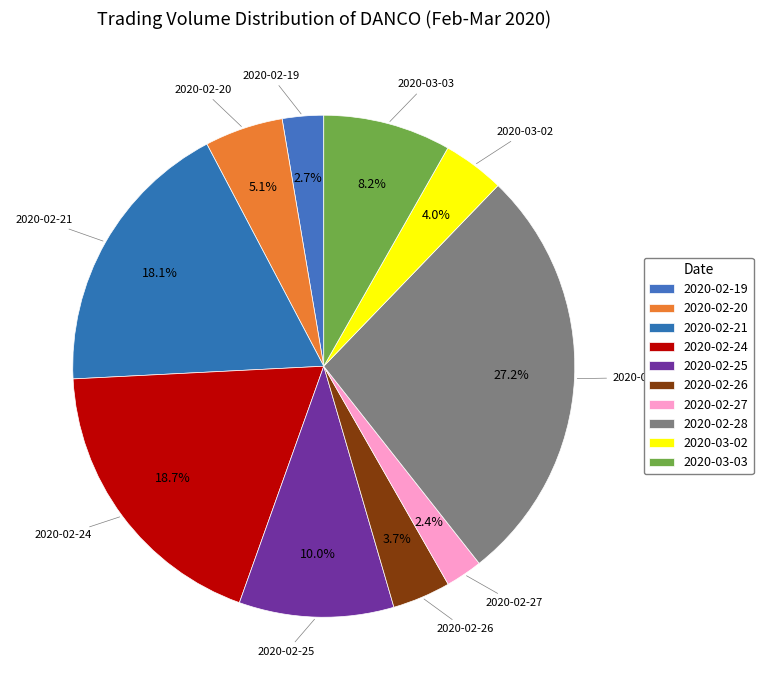

How many slices are in this pie chart?

10